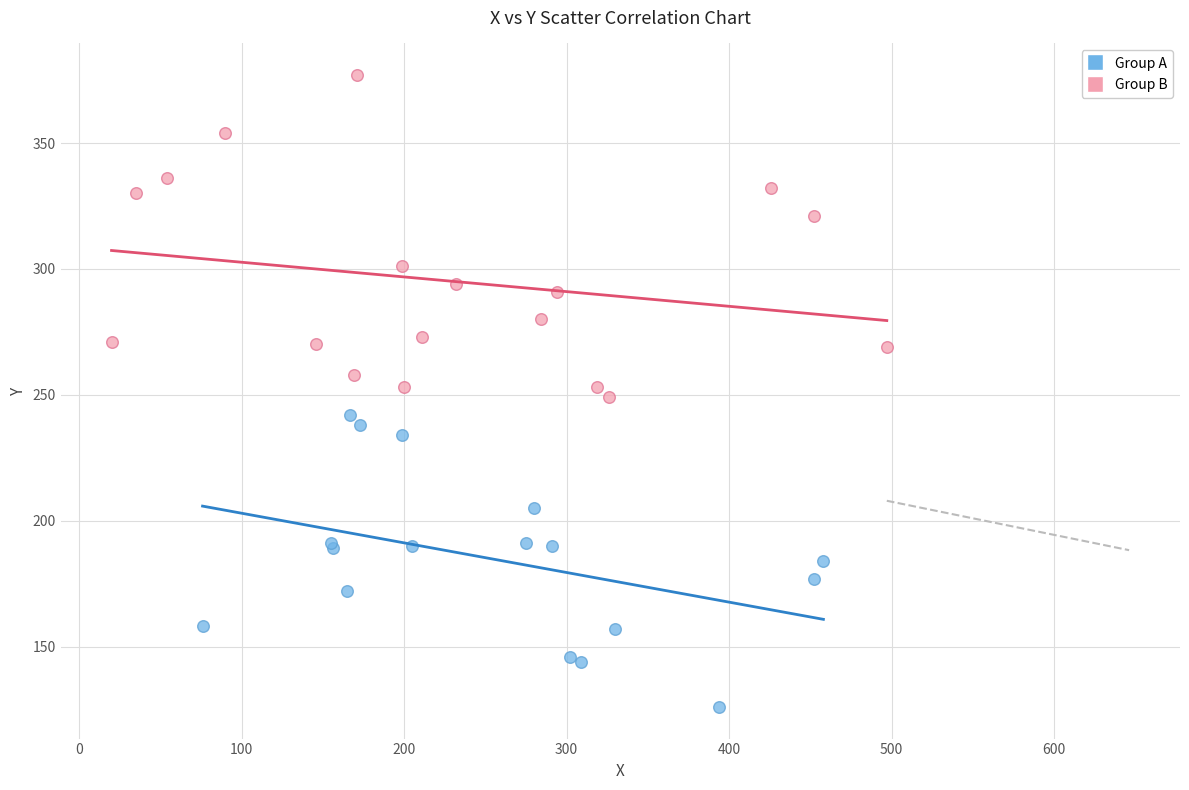

What are all the series names shown in the legend?

Group A, Group B